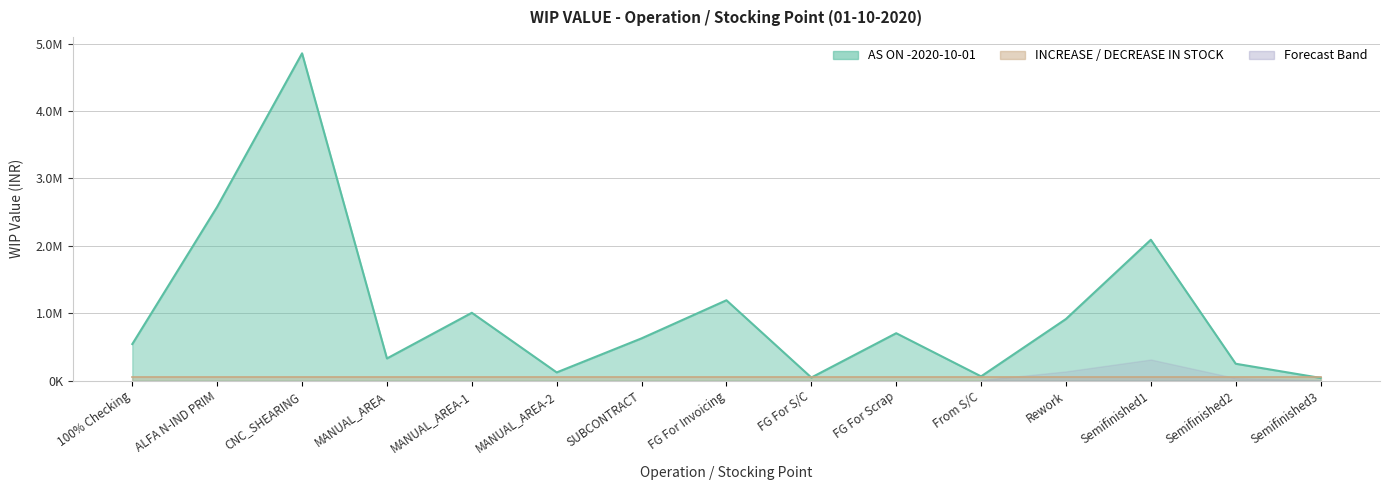

What is the label of the 8th point from the right?

FG For Invoicing